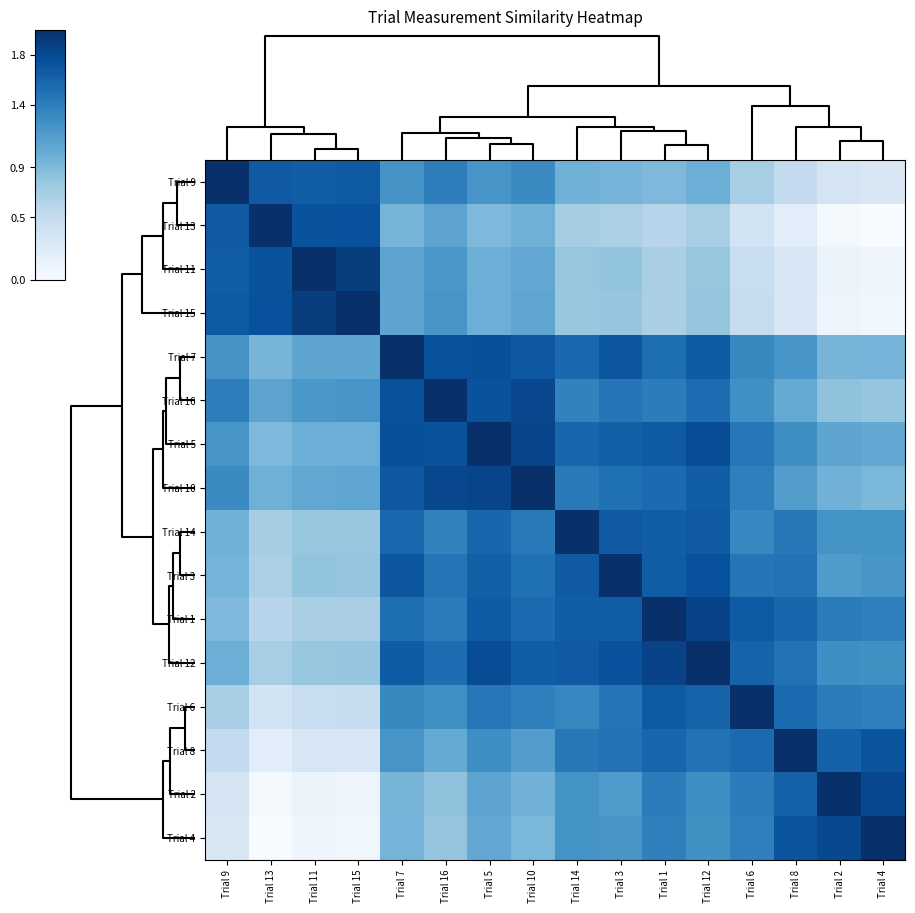

Reading left to right, transcribe all the data shown in this chart.

Trial 9: Trial 9=1.8	Trial 13=1.5	Trial 11=1.5	Trial 15=1.5	Trial 7=1.1	Trial 16=1.3	Trial 5=1.1	Trial 10=1.2	Trial 14=0.9	Trial 3=0.9	Trial 1=0.8	Trial 12=0.9	Trial 6=0.6	Trial 8=0.5	Trial 2=0.3	Trial 4=0.3
Trial 13: Trial 9=1.5	Trial 13=1.8	Trial 11=1.6	Trial 15=1.6	Trial 7=0.9	Trial 16=1.0	Trial 5=0.8	Trial 10=0.9	Trial 14=0.6	Trial 3=0.6	Trial 1=0.5	Trial 12=0.6	Trial 6=0.3	Trial 8=0.2	Trial 2=0.0	Trial 4=0.0
Trial 11: Trial 9=1.5	Trial 13=1.6	Trial 11=1.8	Trial 15=1.7	Trial 7=1.0	Trial 16=1.1	Trial 5=0.9	Trial 10=1.0	Trial 14=0.7	Trial 3=0.7	Trial 1=0.6	Trial 12=0.7	Trial 6=0.4	Trial 8=0.3	Trial 2=0.1	Trial 4=0.1
Trial 15: Trial 9=1.5	Trial 13=1.6	Trial 11=1.7	Trial 15=1.8	Trial 7=1.0	Trial 16=1.1	Trial 5=0.9	Trial 10=1.0	Trial 14=0.7	Trial 3=0.7	Trial 1=0.6	Trial 12=0.7	Trial 6=0.4	Trial 8=0.3	Trial 2=0.1	Trial 4=0.1
Trial 7: Trial 9=1.1	Trial 13=0.9	Trial 11=1.0	Trial 15=1.0	Trial 7=1.8	Trial 16=1.6	Trial 5=1.6	Trial 10=1.5	Trial 14=1.4	Trial 3=1.6	Trial 1=1.4	Trial 12=1.5	Trial 6=1.2	Trial 8=1.1	Trial 2=0.9	Trial 4=0.9
Trial 16: Trial 9=1.3	Trial 13=1.0	Trial 11=1.1	Trial 15=1.1	Trial 7=1.6	Trial 16=1.8	Trial 5=1.6	Trial 10=1.7	Trial 14=1.3	Trial 3=1.4	Trial 1=1.3	Trial 12=1.4	Trial 6=1.2	Trial 8=1.0	Trial 2=0.7	Trial 4=0.7
Trial 5: Trial 9=1.1	Trial 13=0.8	Trial 11=0.9	Trial 15=0.9	Trial 7=1.6	Trial 16=1.6	Trial 5=1.8	Trial 10=1.7	Trial 14=1.5	Trial 3=1.5	Trial 1=1.5	Trial 12=1.6	Trial 6=1.3	Trial 8=1.2	Trial 2=1.0	Trial 4=1.0
Trial 10: Trial 9=1.2	Trial 13=0.9	Trial 11=1.0	Trial 15=1.0	Trial 7=1.5	Trial 16=1.7	Trial 5=1.7	Trial 10=1.8	Trial 14=1.3	Trial 3=1.4	Trial 1=1.4	Trial 12=1.5	Trial 6=1.3	Trial 8=1.0	Trial 2=0.9	Trial 4=0.8
Trial 14: Trial 9=0.9	Trial 13=0.6	Trial 11=0.7	Trial 15=0.7	Trial 7=1.4	Trial 16=1.3	Trial 5=1.5	Trial 10=1.3	Trial 14=1.8	Trial 3=1.5	Trial 1=1.5	Trial 12=1.5	Trial 6=1.2	Trial 8=1.3	Trial 2=1.1	Trial 4=1.1
Trial 3: Trial 9=0.9	Trial 13=0.6	Trial 11=0.7	Trial 15=0.7	Trial 7=1.6	Trial 16=1.4	Trial 5=1.5	Trial 10=1.4	Trial 14=1.5	Trial 3=1.8	Trial 1=1.5	Trial 12=1.6	Trial 6=1.3	Trial 8=1.4	Trial 2=1.1	Trial 4=1.1
Trial 1: Trial 9=0.8	Trial 13=0.5	Trial 11=0.6	Trial 15=0.6	Trial 7=1.4	Trial 16=1.3	Trial 5=1.5	Trial 10=1.4	Trial 14=1.5	Trial 3=1.5	Trial 1=1.8	Trial 12=1.7	Trial 6=1.5	Trial 8=1.5	Trial 2=1.3	Trial 4=1.3
Trial 12: Trial 9=0.9	Trial 13=0.6	Trial 11=0.7	Trial 15=0.7	Trial 7=1.5	Trial 16=1.4	Trial 5=1.6	Trial 10=1.5	Trial 14=1.5	Trial 3=1.6	Trial 1=1.7	Trial 12=1.8	Trial 6=1.5	Trial 8=1.4	Trial 2=1.2	Trial 4=1.2
Trial 6: Trial 9=0.6	Trial 13=0.3	Trial 11=0.4	Trial 15=0.4	Trial 7=1.2	Trial 16=1.2	Trial 5=1.3	Trial 10=1.3	Trial 14=1.2	Trial 3=1.3	Trial 1=1.5	Trial 12=1.5	Trial 6=1.8	Trial 8=1.4	Trial 2=1.3	Trial 4=1.3
Trial 8: Trial 9=0.5	Trial 13=0.2	Trial 11=0.3	Trial 15=0.3	Trial 7=1.1	Trial 16=1.0	Trial 5=1.2	Trial 10=1.0	Trial 14=1.3	Trial 3=1.4	Trial 1=1.5	Trial 12=1.4	Trial 6=1.4	Trial 8=1.8	Trial 2=1.5	Trial 4=1.6
Trial 2: Trial 9=0.3	Trial 13=0.0	Trial 11=0.1	Trial 15=0.1	Trial 7=0.9	Trial 16=0.7	Trial 5=1.0	Trial 10=0.9	Trial 14=1.1	Trial 3=1.1	Trial 1=1.3	Trial 12=1.2	Trial 6=1.3	Trial 8=1.5	Trial 2=1.8	Trial 4=1.7
Trial 4: Trial 9=0.3	Trial 13=0.0	Trial 11=0.1	Trial 15=0.1	Trial 7=0.9	Trial 16=0.7	Trial 5=1.0	Trial 10=0.8	Trial 14=1.1	Trial 3=1.1	Trial 1=1.3	Trial 12=1.2	Trial 6=1.3	Trial 8=1.6	Trial 2=1.7	Trial 4=1.8